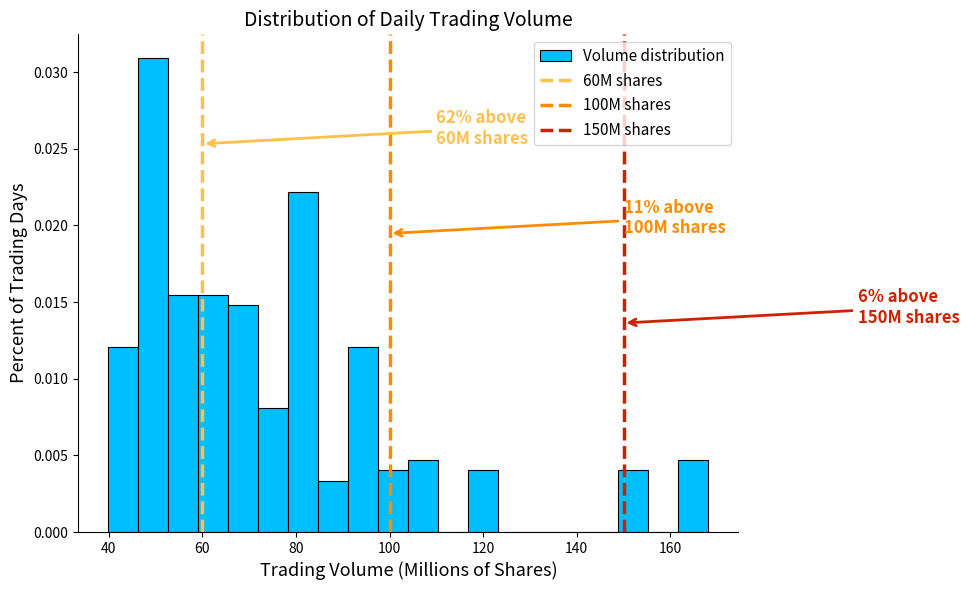

Read against the x-axis, roughly where is the centre of the tallest bar?

50